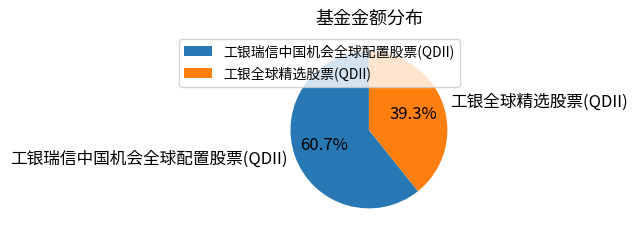

Which slice is the largest?

工银瑞信中国机会全球配置股票(QDII)